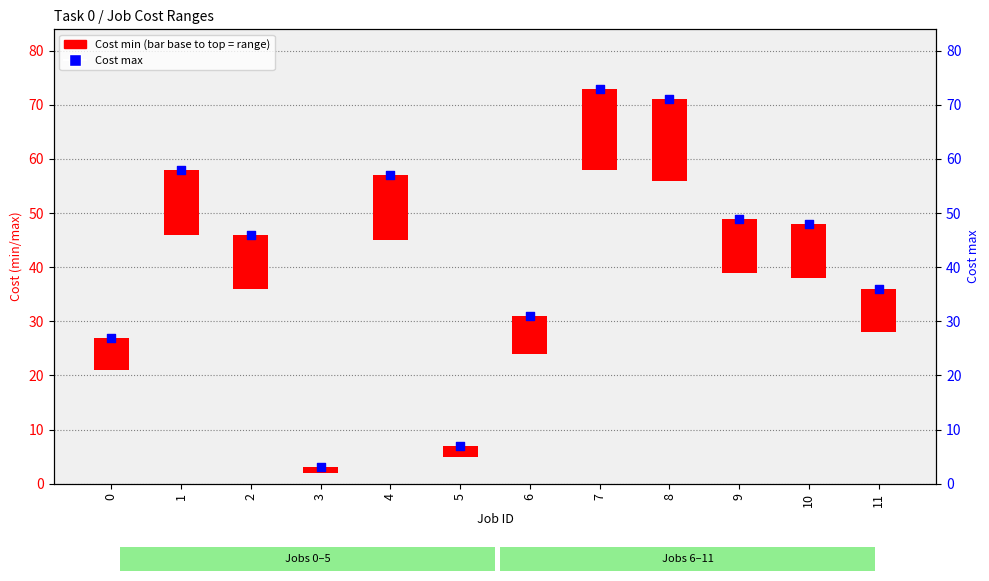

What is the total value across all series at 9?

59